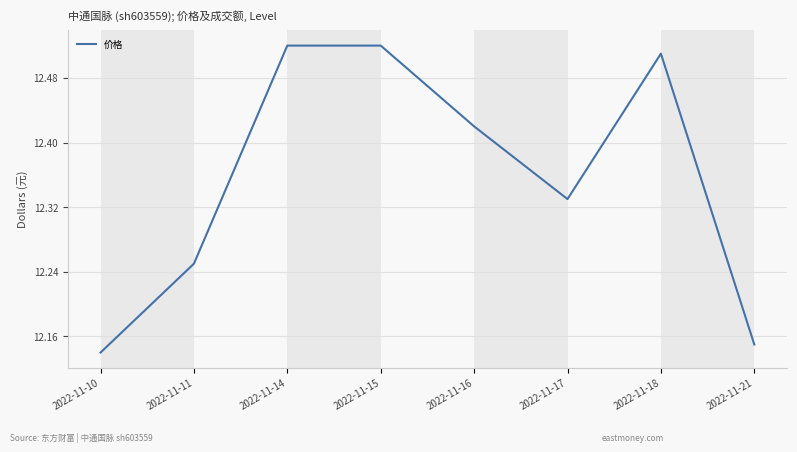

Where is the data nearest to the value 12?

2022-11-10